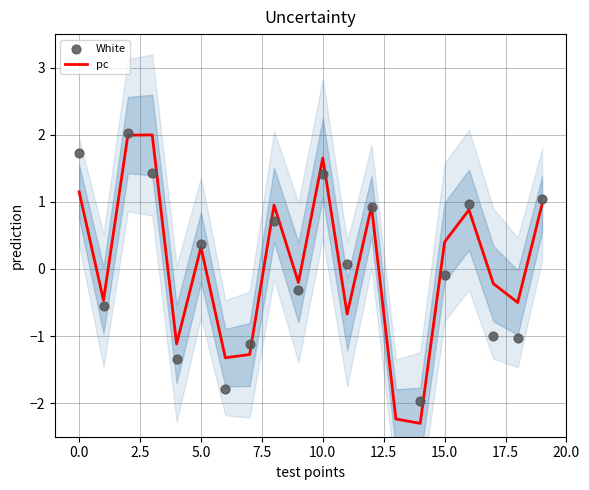

At how many categories does at least one series exceed -1?

15